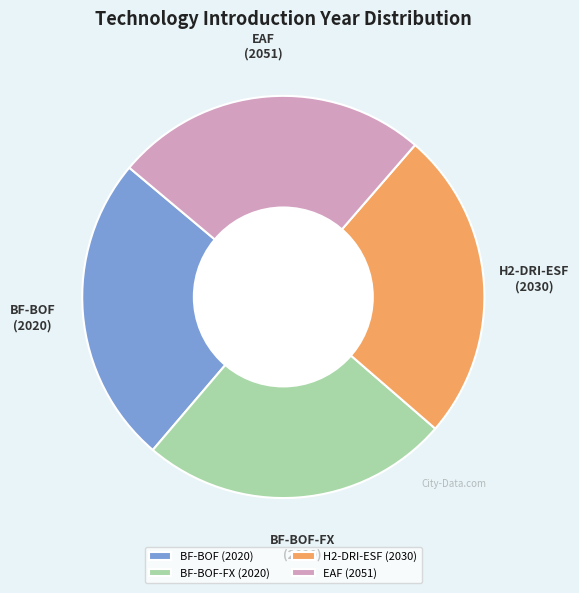

Approximately how many times larger is the value at BF-BOF (2020) compared to BF-BOF-FX (2020)?

1.0